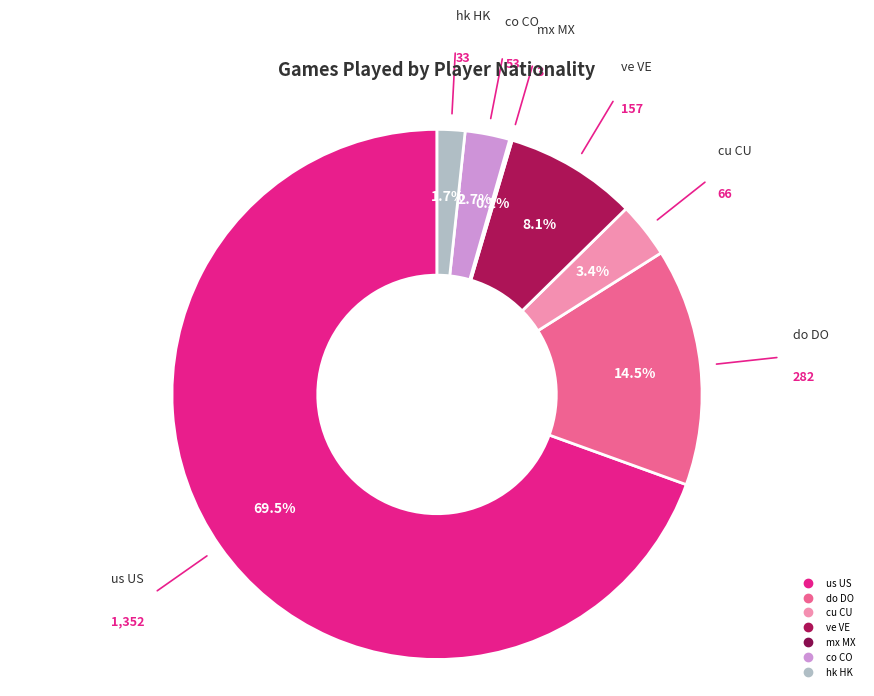

Which slice is the largest?

us US